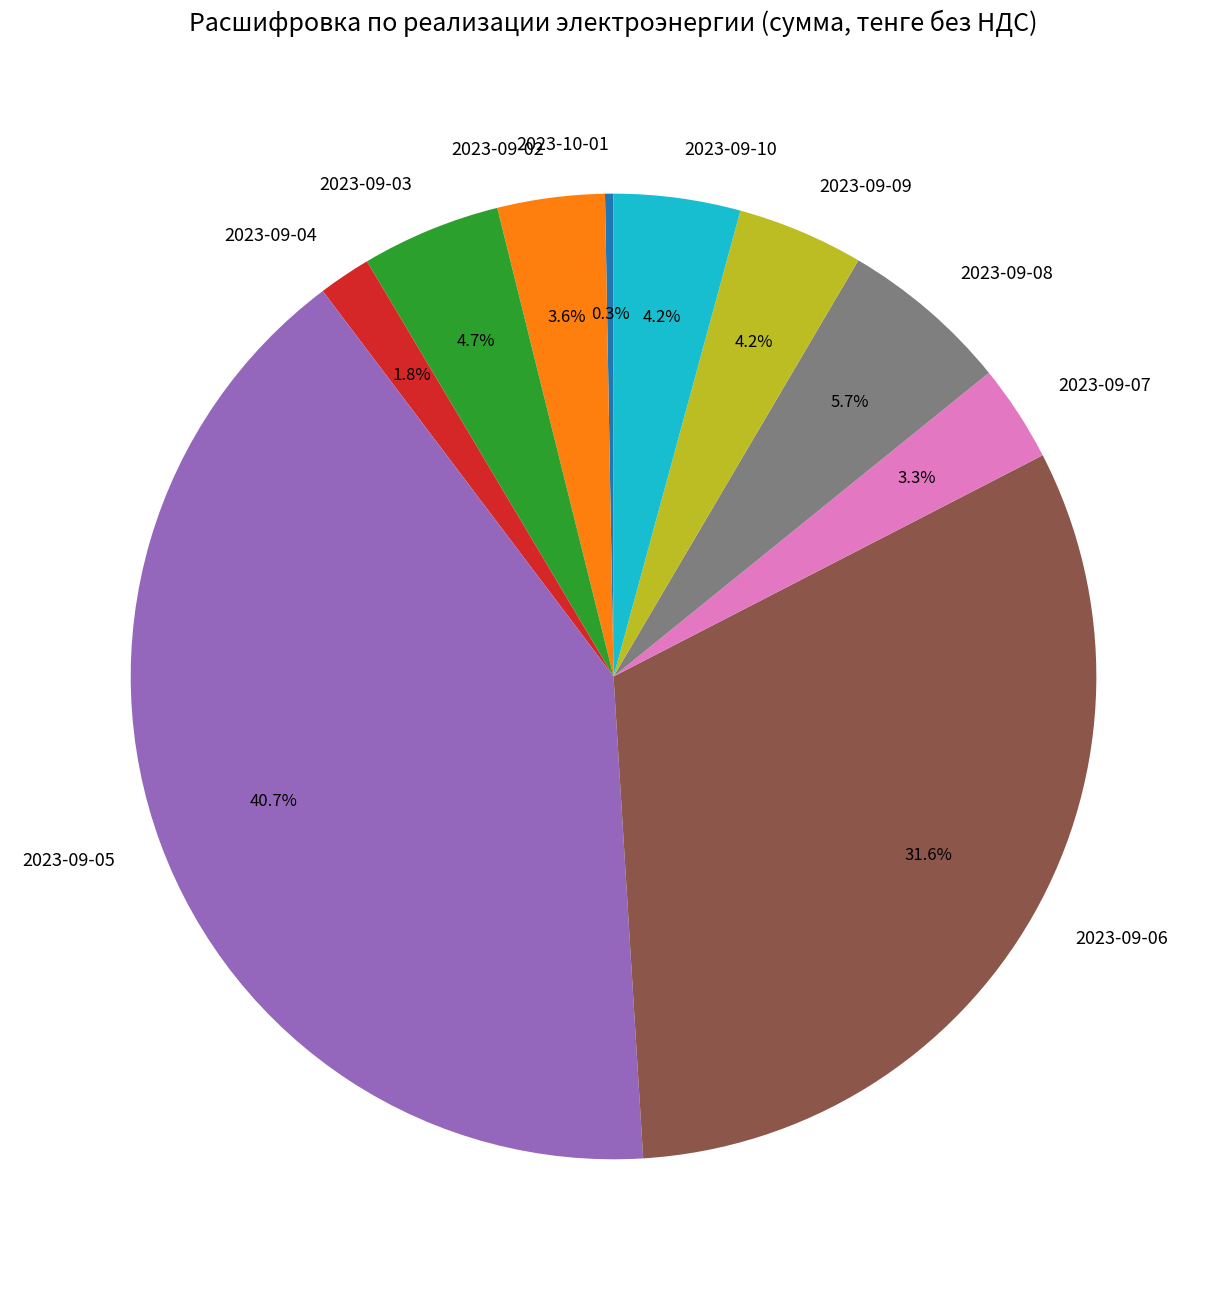

How many slices are in this pie chart?

10